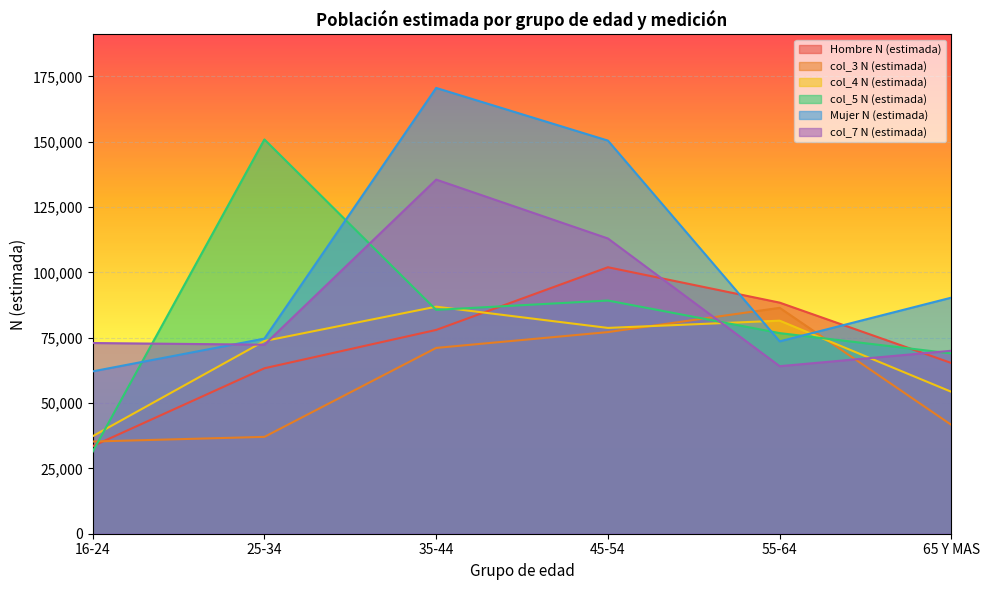

In Hombre N (estimada), how many points are higher than both neighbors (excluding endpoints)?

1